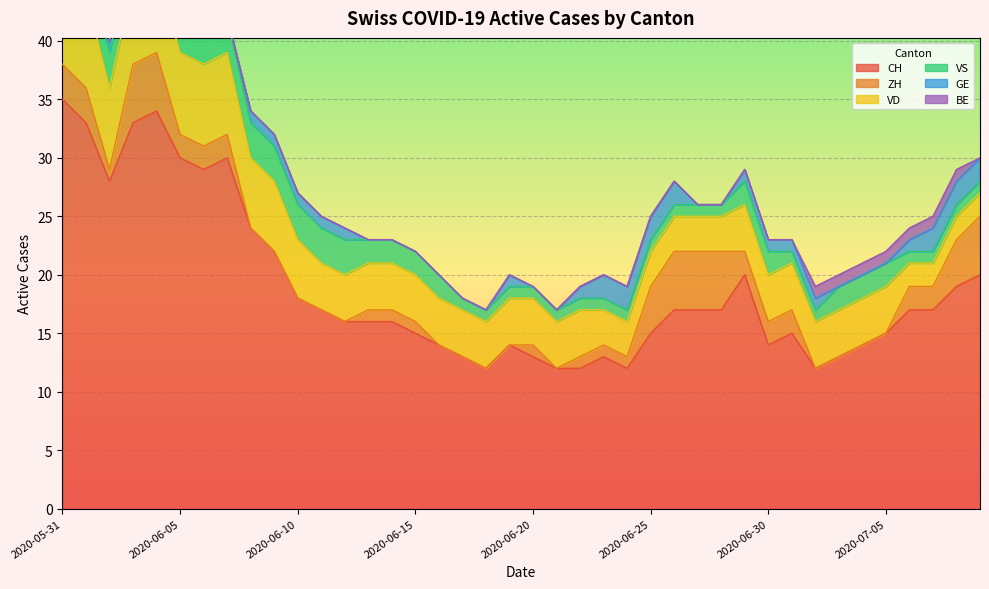

The value of VS at 2020-07-06 is 0. True or false?

False